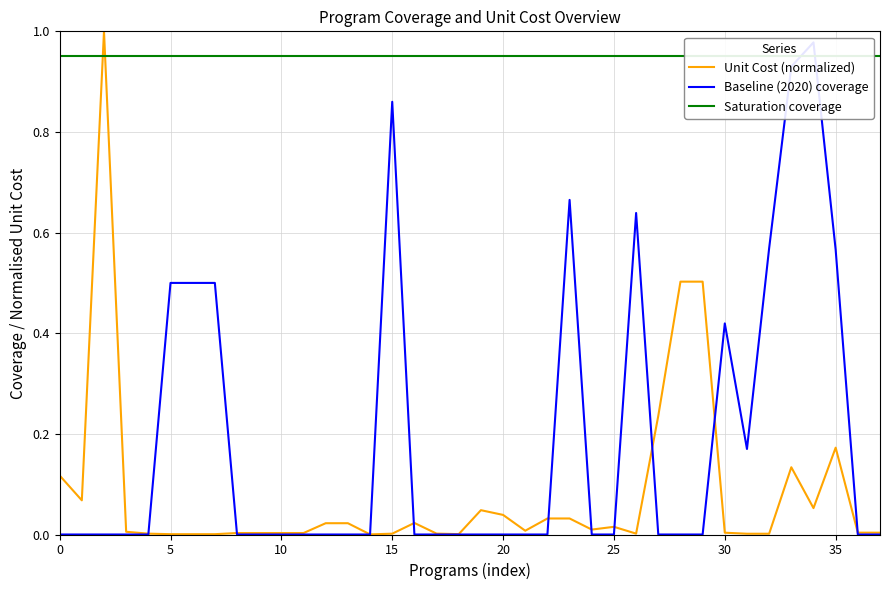

What is the difference between the highest and lowest values at 17?

0.9